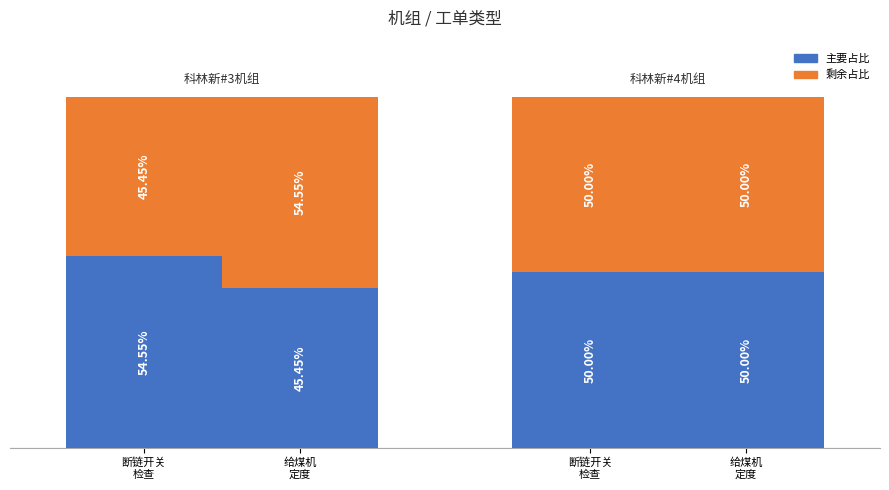

What position from the right is 给煤机
定度?

1